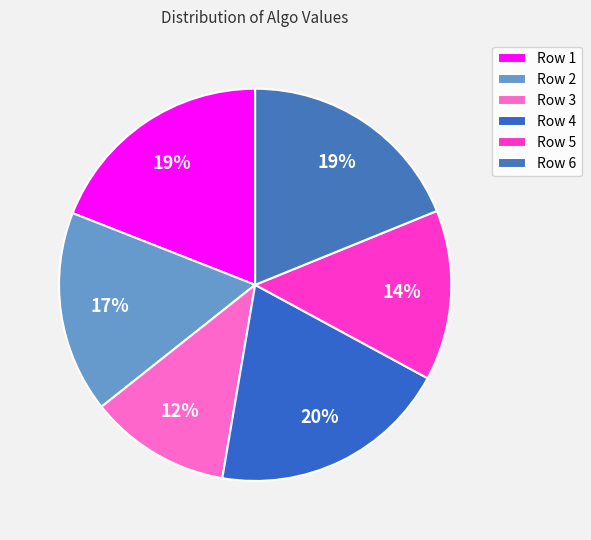

Count the number of slices in the pie.

6